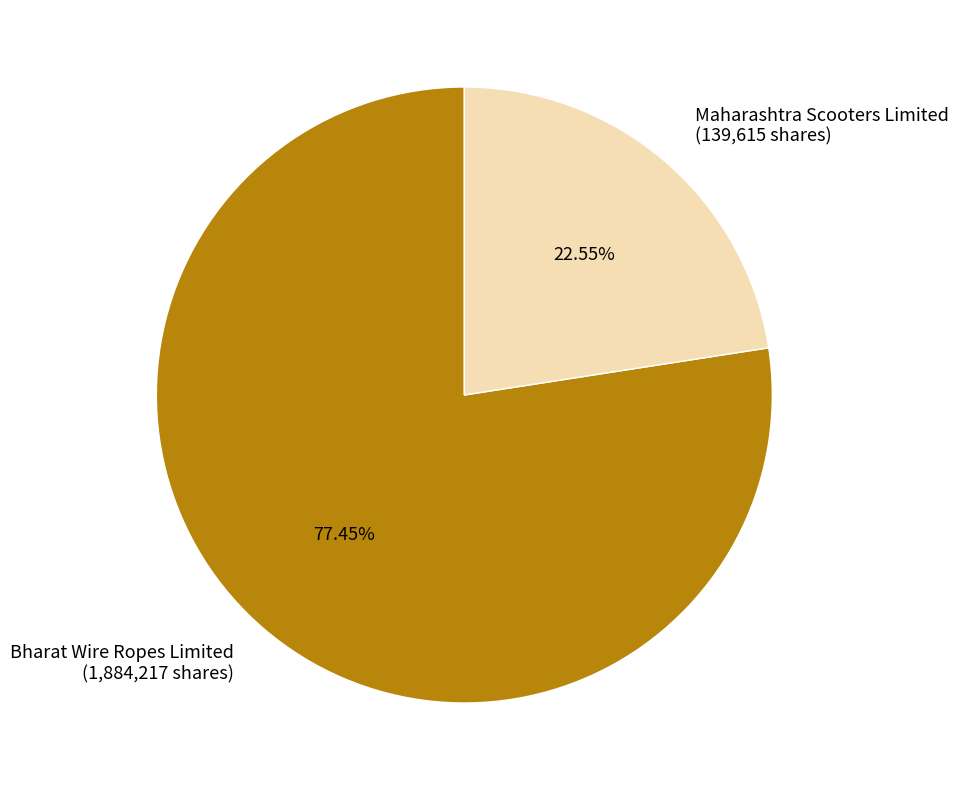

What is the majority slice?

Bharat Wire Ropes Limited